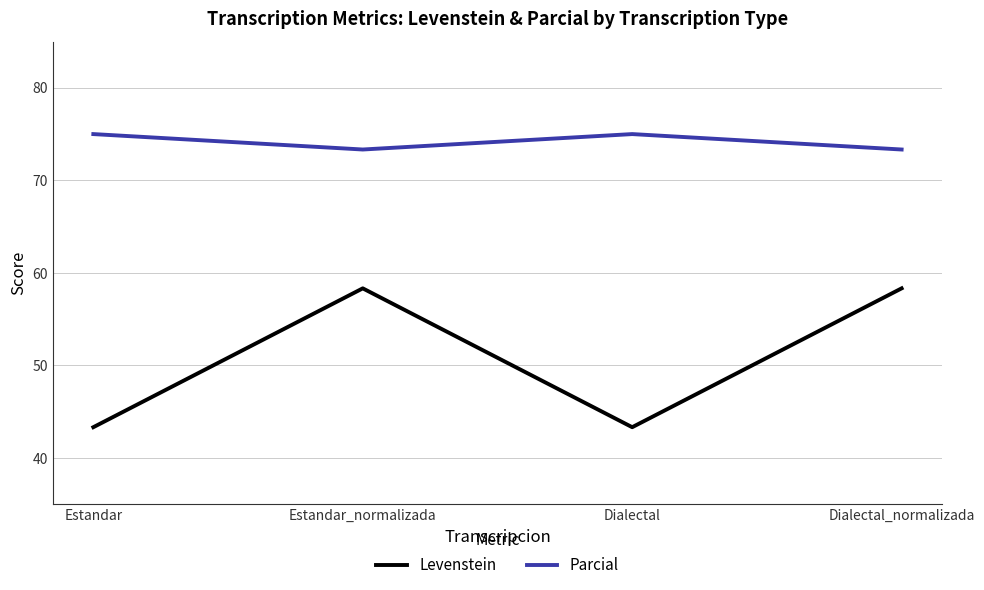

True or false: Levenstein and Parcial cross at least once.

False